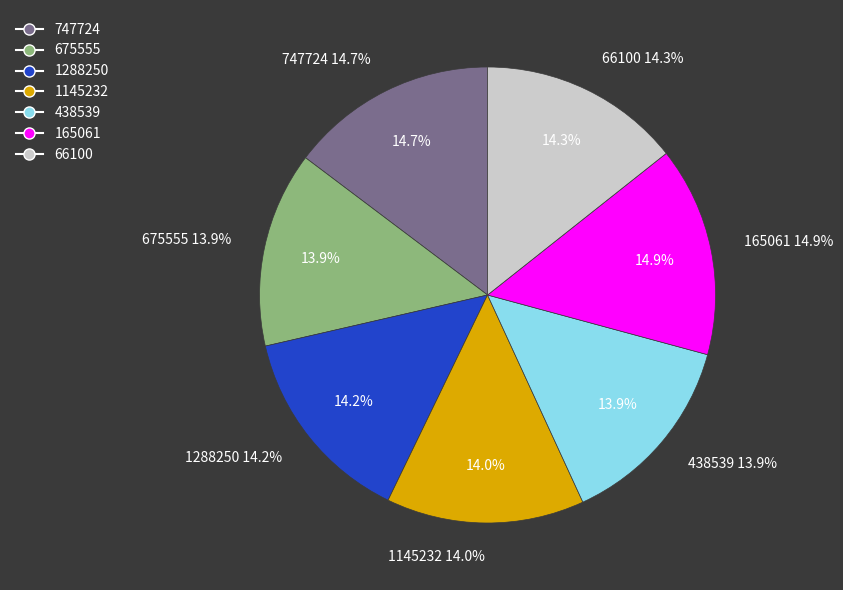

Does 675555 account for over 50% of the chart?

No